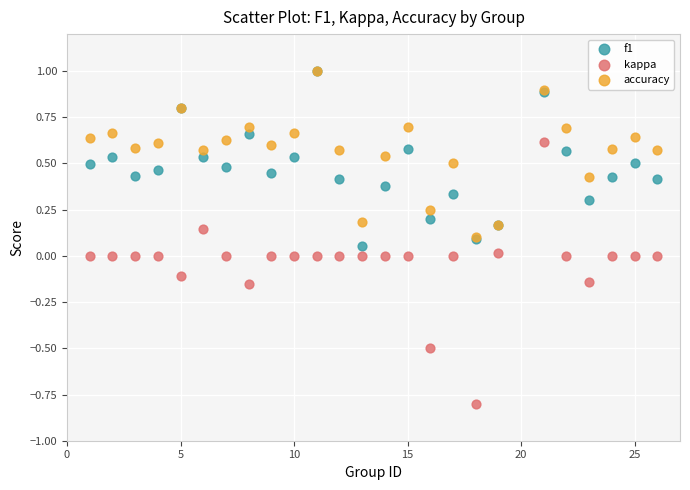

Which series reaches the minimum Y coordinate?

kappa